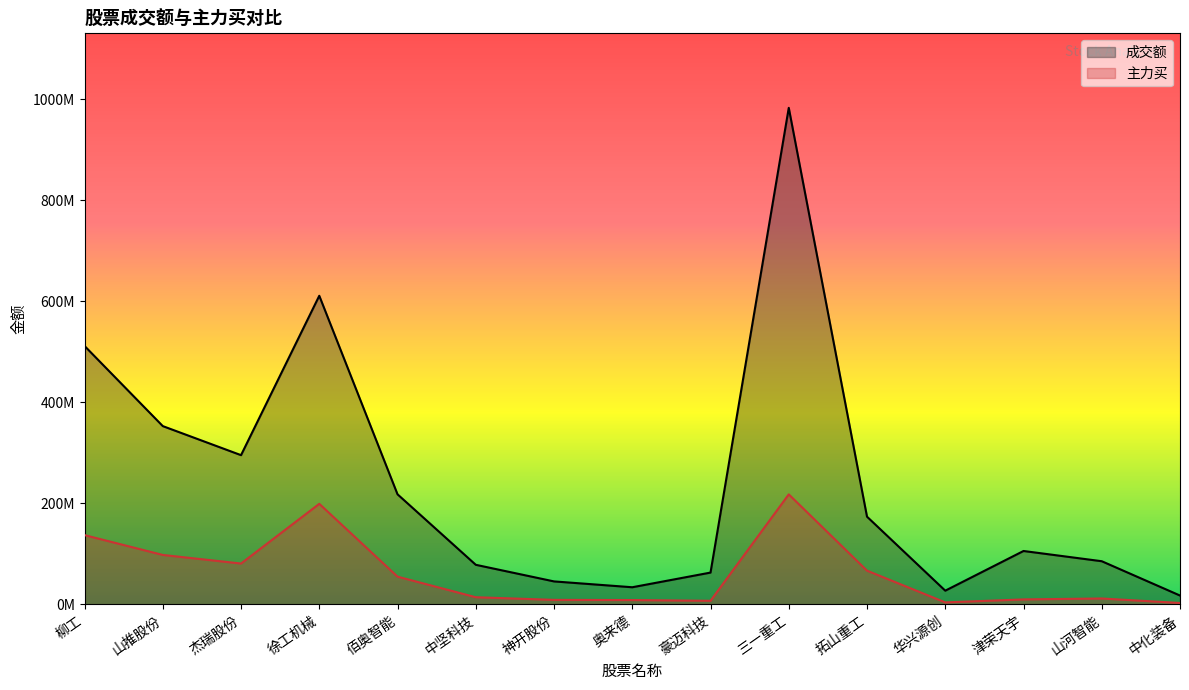

What is the average value of the 主力买 series?

61506301